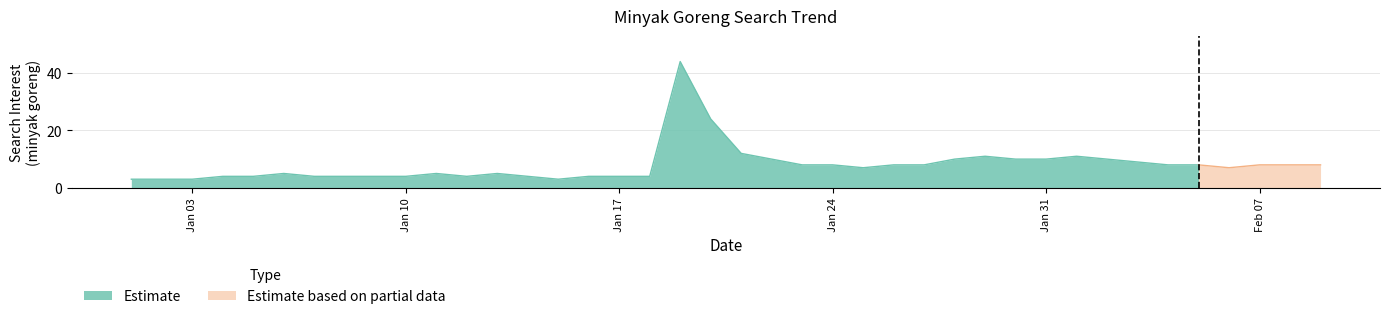

Between 2022-01-31 and 2022-02-05, which is larger?

2022-01-31